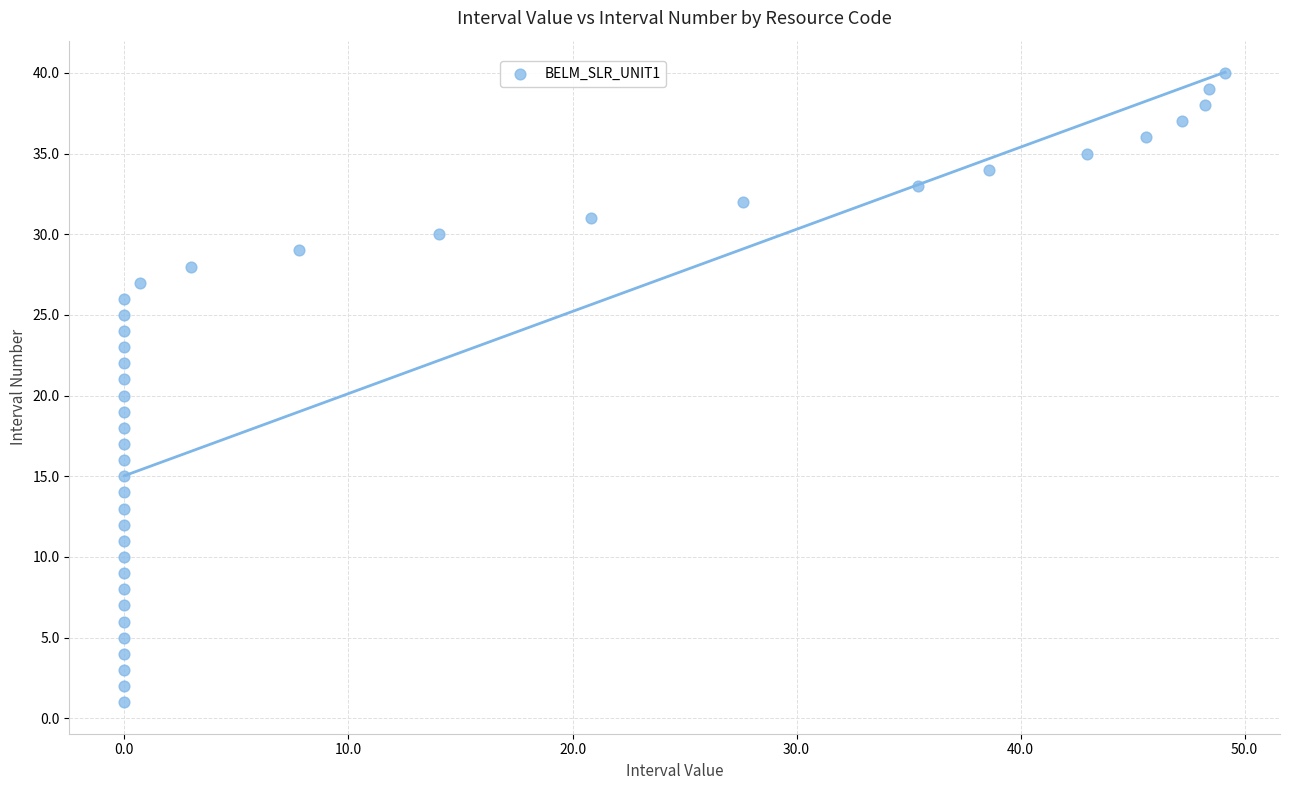

What is the range of Y values (max minus min)?

39